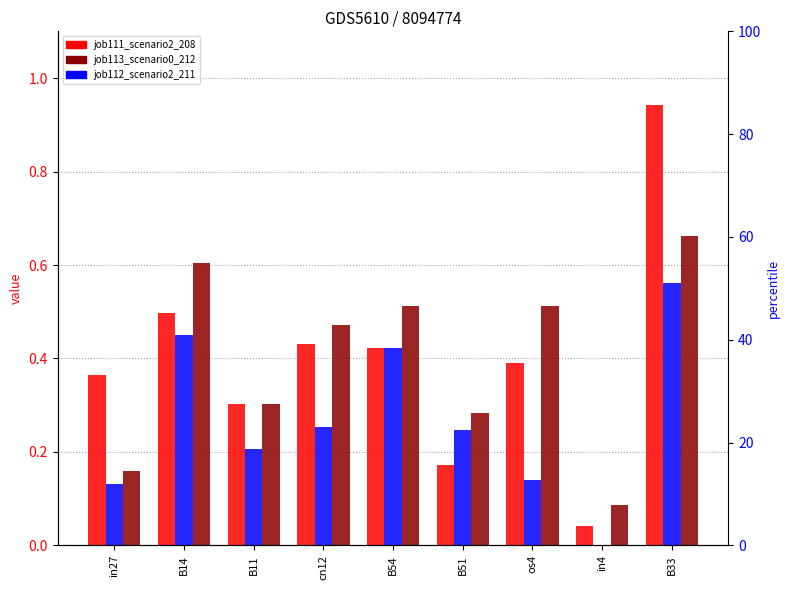

Reading left to right, list all the values displayed in this chart.

job111_scenario2_208: 0.4	0.5	0.3	0.4	0.4	0.2	0.4	0.0	0.9
job113_scenario0_212: 0.1	0.5	0.2	0.3	0.4	0.2	0.1	0.0	0.6
job112_scenario2_211: 0.2	0.6	0.3	0.5	0.5	0.3	0.5	0.1	0.7